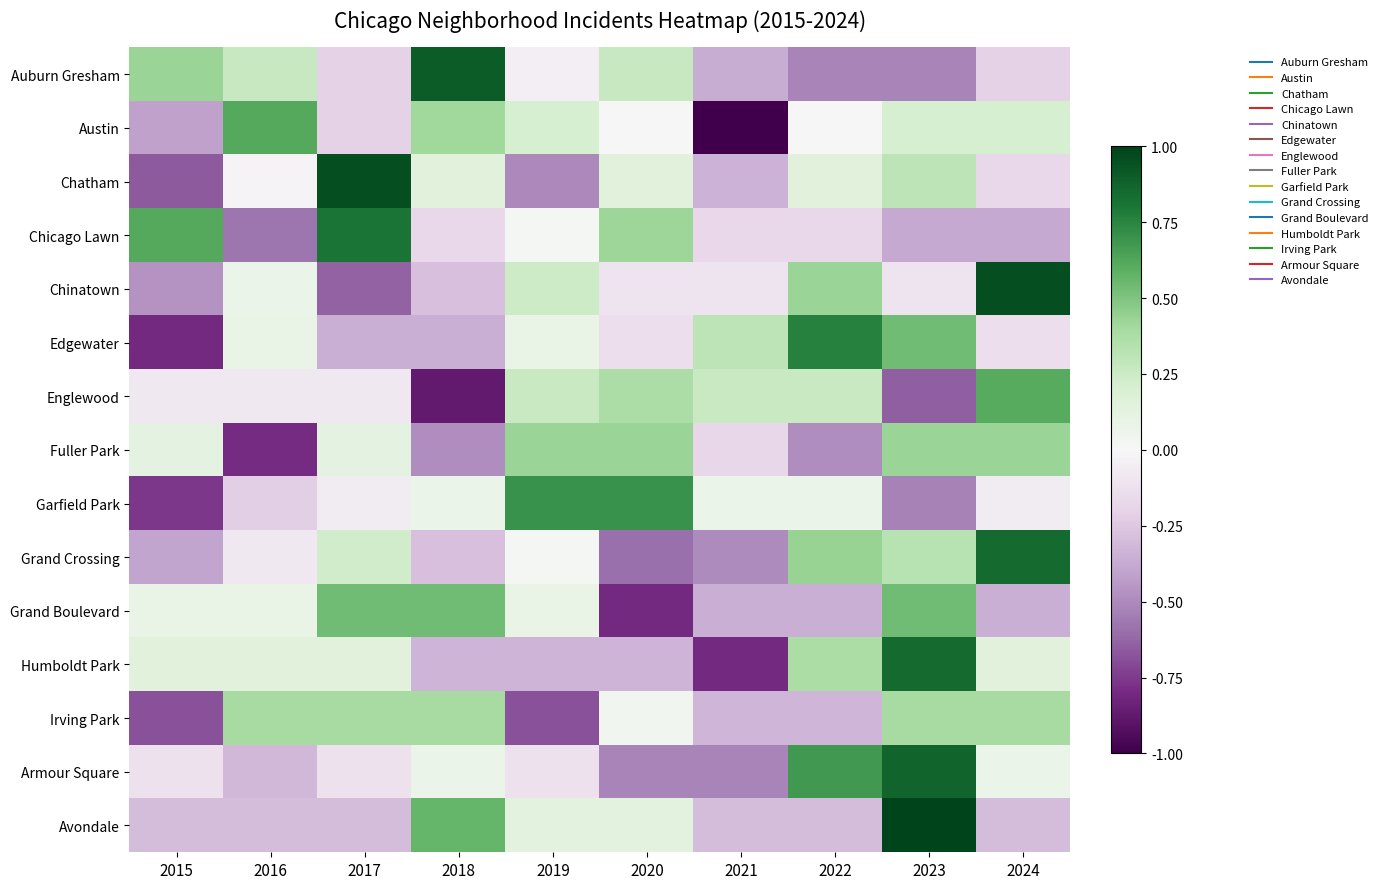

Reading left to right, list all the values displayed in this chart.

Auburn Gresham: 2015=0.4	2016=0.3	2017=-0.2	2018=0.9	2019=-0.0	2020=0.3	2021=-0.4	2022=-0.5	2023=-0.5	2024=-0.2
Austin: 2015=-0.4	2016=0.6	2017=-0.2	2018=0.4	2019=0.2	2020=0.0	2021=-1.0	2022=0.0	2023=0.2	2024=0.2
Chatham: 2015=-0.7	2016=-0.0	2017=1.0	2018=0.1	2019=-0.5	2020=0.1	2021=-0.3	2022=0.1	2023=0.3	2024=-0.2
Chicago Lawn: 2015=0.6	2016=-0.6	2017=0.8	2018=-0.2	2019=0.0	2020=0.4	2021=-0.2	2022=-0.2	2023=-0.4	2024=-0.4
Chinatown: 2015=-0.5	2016=0.1	2017=-0.6	2018=-0.3	2019=0.2	2020=-0.1	2021=-0.1	2022=0.4	2023=-0.1	2024=1.0
Edgewater: 2015=-0.8	2016=0.1	2017=-0.4	2018=-0.4	2019=0.1	2020=-0.1	2021=0.3	2022=0.8	2023=0.5	2024=-0.1
Englewood: 2015=-0.1	2016=-0.1	2017=-0.1	2018=-0.9	2019=0.3	2020=0.4	2021=0.3	2022=0.3	2023=-0.6	2024=0.6
Fuller Park: 2015=0.1	2016=-0.8	2017=0.1	2018=-0.5	2019=0.4	2020=0.4	2021=-0.2	2022=-0.5	2023=0.4	2024=0.4
Garfield Park: 2015=-0.8	2016=-0.2	2017=-0.1	2018=0.1	2019=0.7	2020=0.7	2021=0.1	2022=0.1	2023=-0.5	2024=-0.1
Grand Crossing: 2015=-0.4	2016=-0.1	2017=0.2	2018=-0.3	2019=0.0	2020=-0.6	2021=-0.5	2022=0.4	2023=0.3	2024=0.8
Grand Boulevard: 2015=0.1	2016=0.1	2017=0.5	2018=0.5	2019=0.1	2020=-0.8	2021=-0.4	2022=-0.4	2023=0.5	2024=-0.4
Humboldt Park: 2015=0.1	2016=0.1	2017=0.1	2018=-0.3	2019=-0.3	2020=-0.3	2021=-0.8	2022=0.4	2023=0.8	2024=0.1
Irving Park: 2015=-0.7	2016=0.4	2017=0.4	2018=0.4	2019=-0.7	2020=0.0	2021=-0.3	2022=-0.3	2023=0.4	2024=0.4
Armour Square: 2015=-0.1	2016=-0.3	2017=-0.1	2018=0.1	2019=-0.1	2020=-0.5	2021=-0.5	2022=0.7	2023=0.9	2024=0.1
Avondale: 2015=-0.3	2016=-0.3	2017=-0.3	2018=0.6	2019=0.1	2020=0.1	2021=-0.3	2022=-0.3	2023=1.0	2024=-0.3